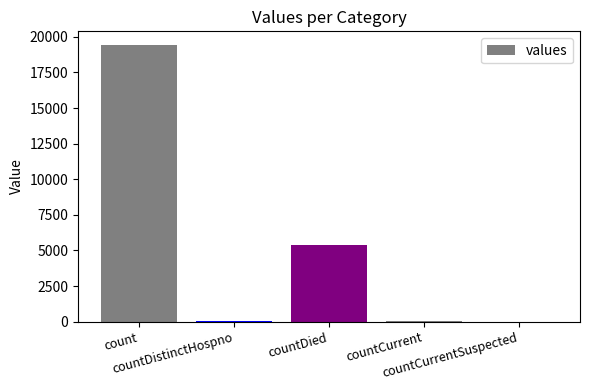

What is the sum of all values?

24875